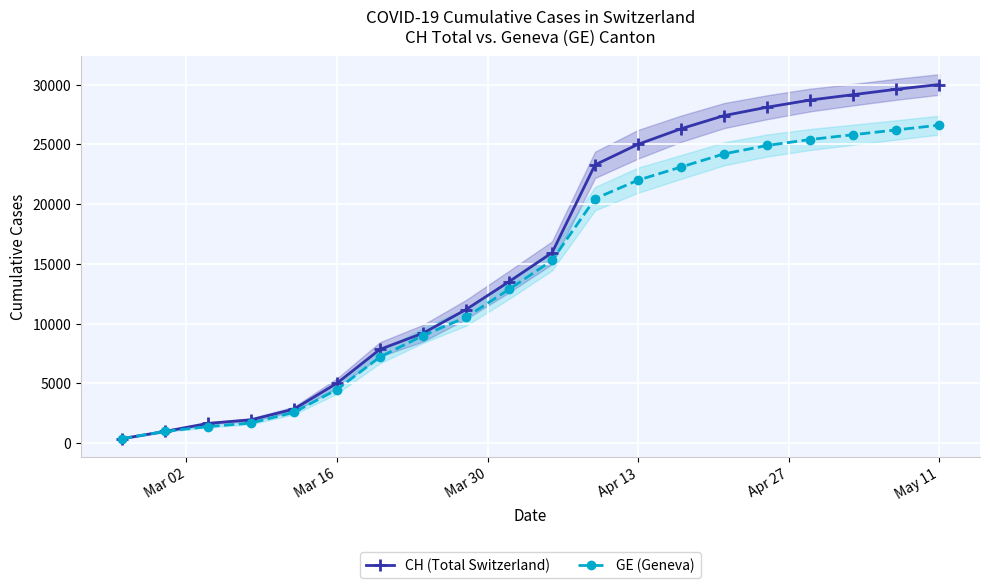

Is it true that GE (Geneva) equals 14069 at 8?

False